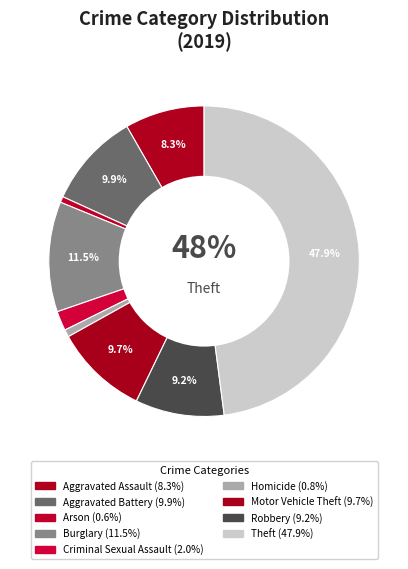

Is the sum of Arson and Robbery greater than half?

No